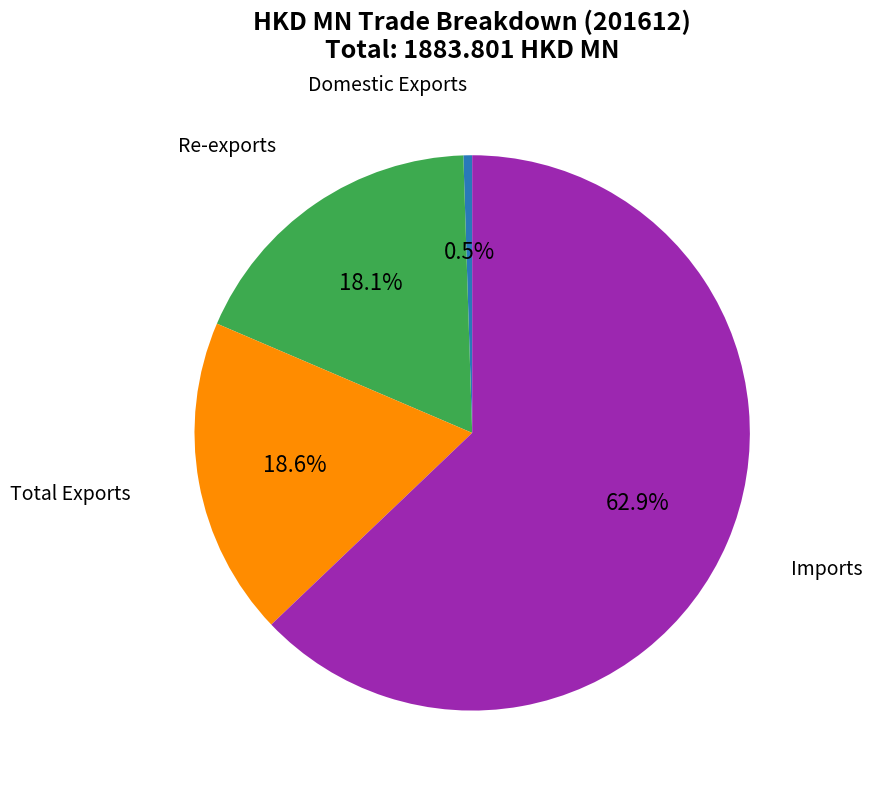

Is there a majority slice in this chart?

Yes